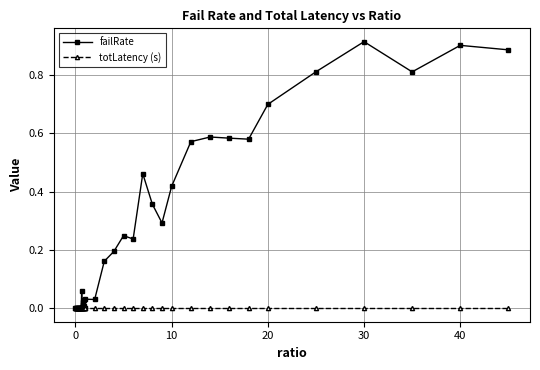

True or false: failRate has more than 0 interior local peaks.

True